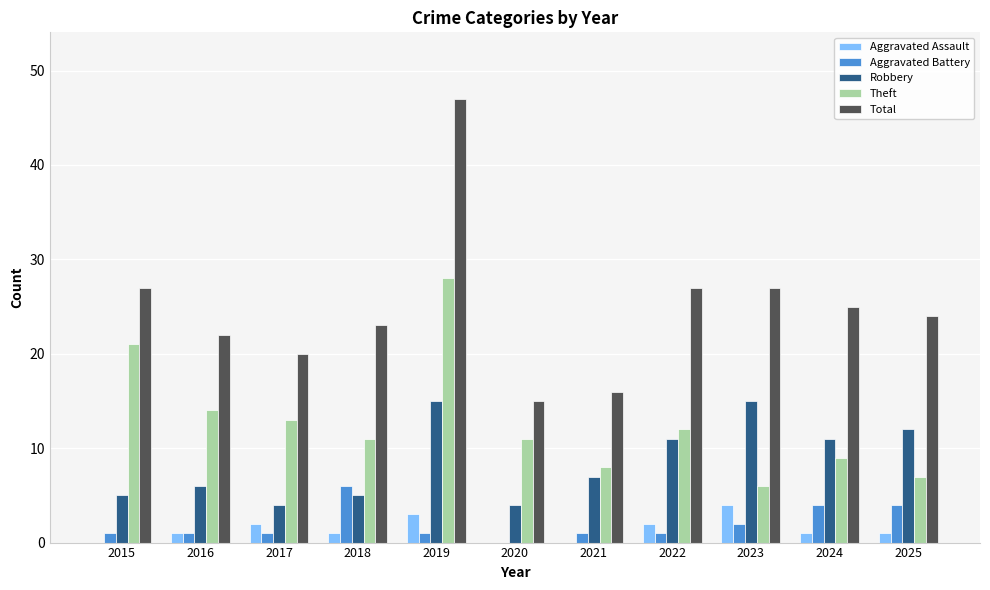

True or false: Total has a value of 6 at 2016.

False